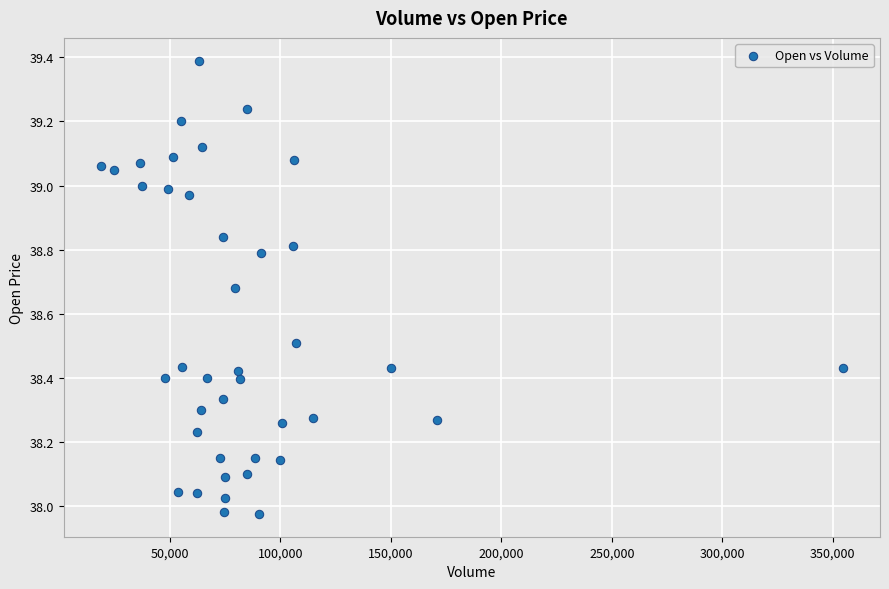

What is the range of Y values (max minus min)?

1.4